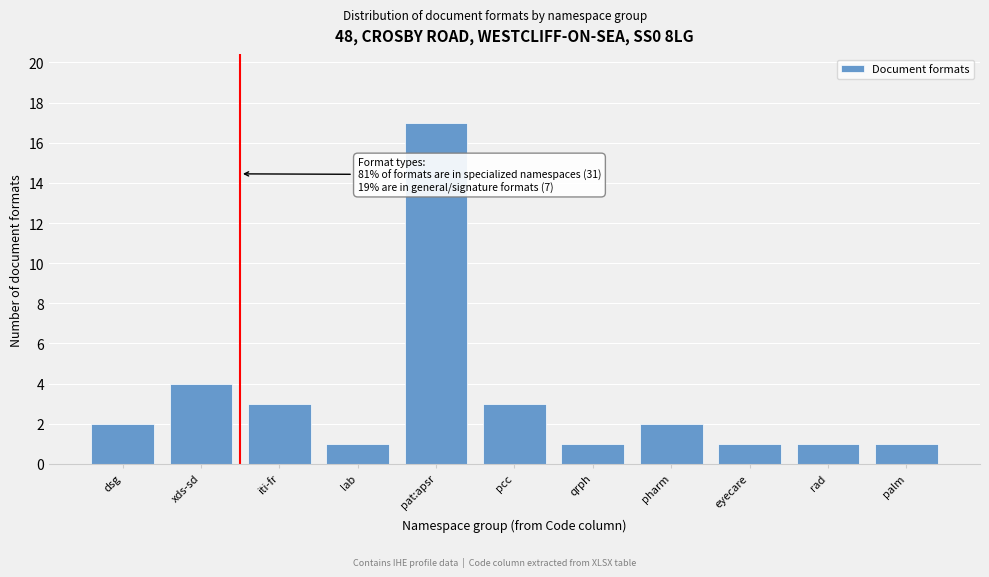

Reading left to right, what are all the values shown in this chart?

dsg=2	xds-sd=4	iti-fr=3	lab=1	pat:apsr=17	pcc=3	qrph=1	pharm=2	eyecare=1	rad=1	palm=1